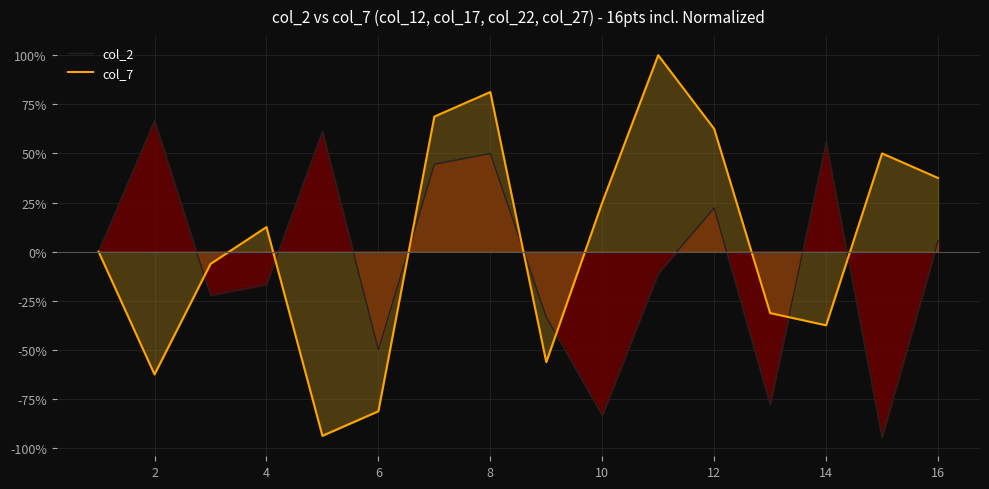

Which series changed the most between 12 and 14?

col_7